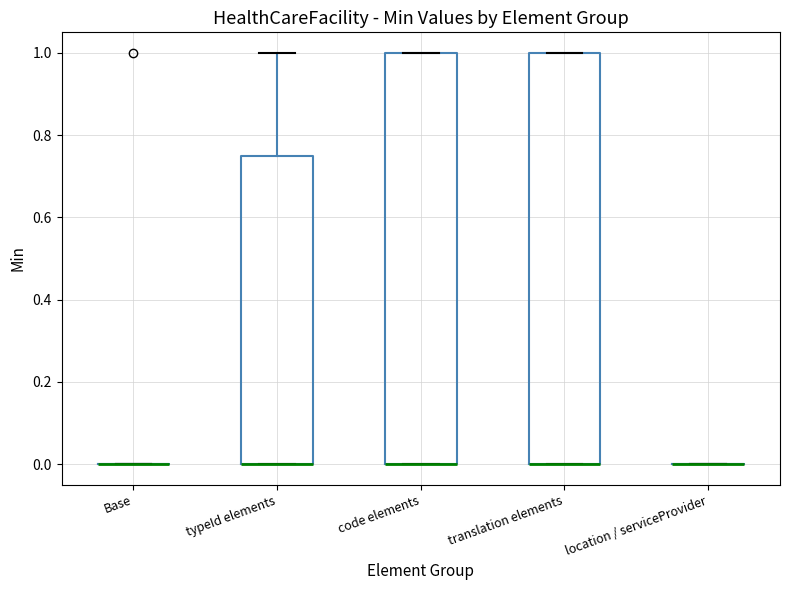

Reading left to right, read every box against the y-axis: the position of its median line, the range the box covers, and the ends of its whiskers. The values are not printed on the chart, so give them approximately, as read against the axis.

Base: box collapsed to a line at 0.00, whiskers 0.00 to 0.00
typeId elements: median 0.00 (drawn on the box's lower edge), box 0.00 to 0.76, whiskers 0.00 to 1.00
code elements: median 0.00 (drawn on the box's lower edge), box 0.00 to 1.00, whiskers 0.00 to 1.00
translation elements: median 0.00 (drawn on the box's lower edge), box 0.00 to 1.00, whiskers 0.00 to 1.00
location / serviceProvider: box collapsed to a line at 0.00, whiskers 0.00 to 0.00